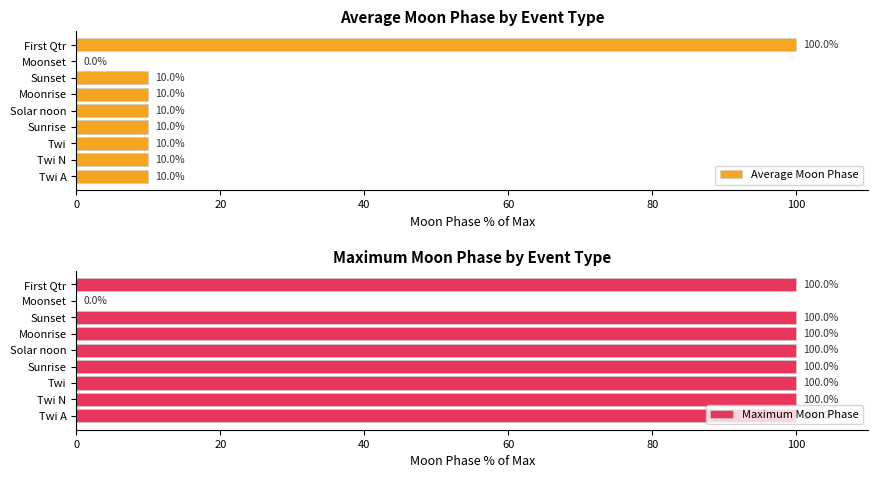

List the series in order of their overall mean, highest first.

Maximum Moon Phase, Average Moon Phase